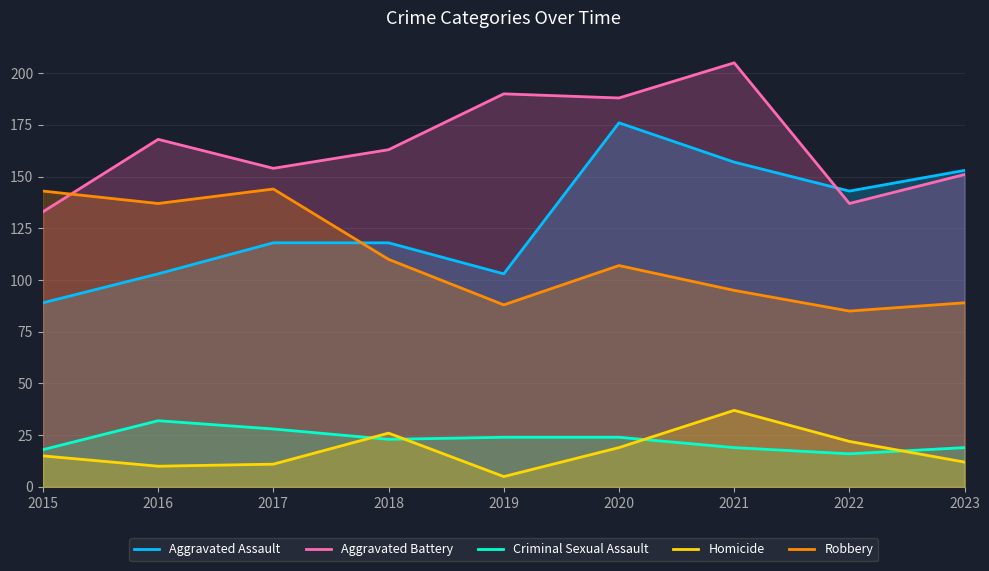

Which series has the largest total across all categories?

Aggravated Battery